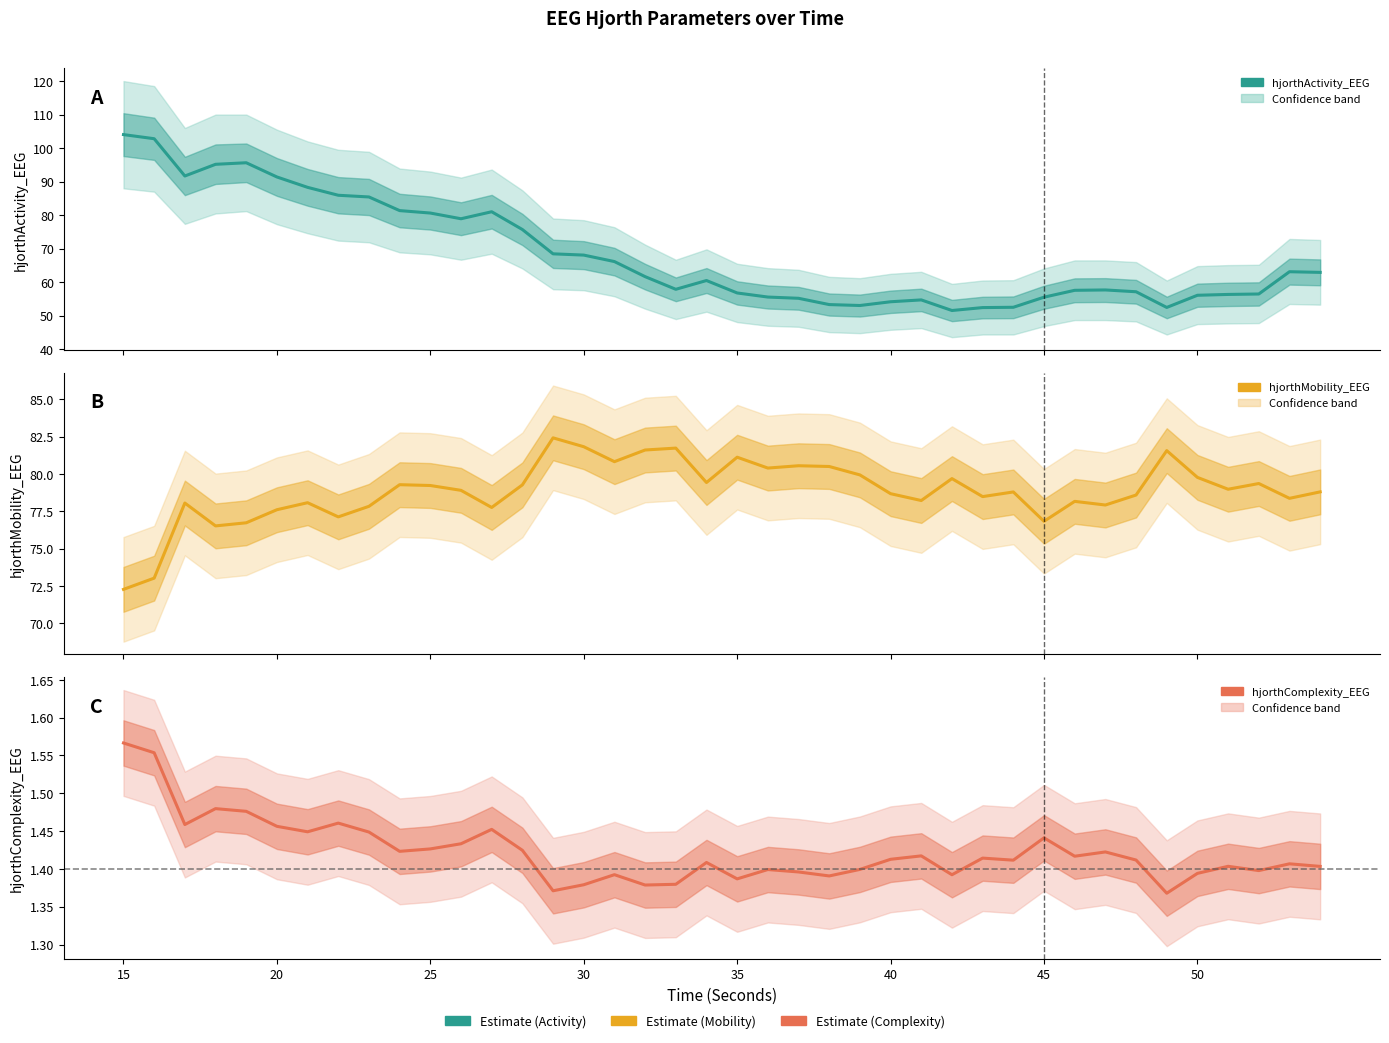

Is the value of hjorthActivity_EEG at 30 greater than the value of hjorthComplexity_EEG at 37?

Yes